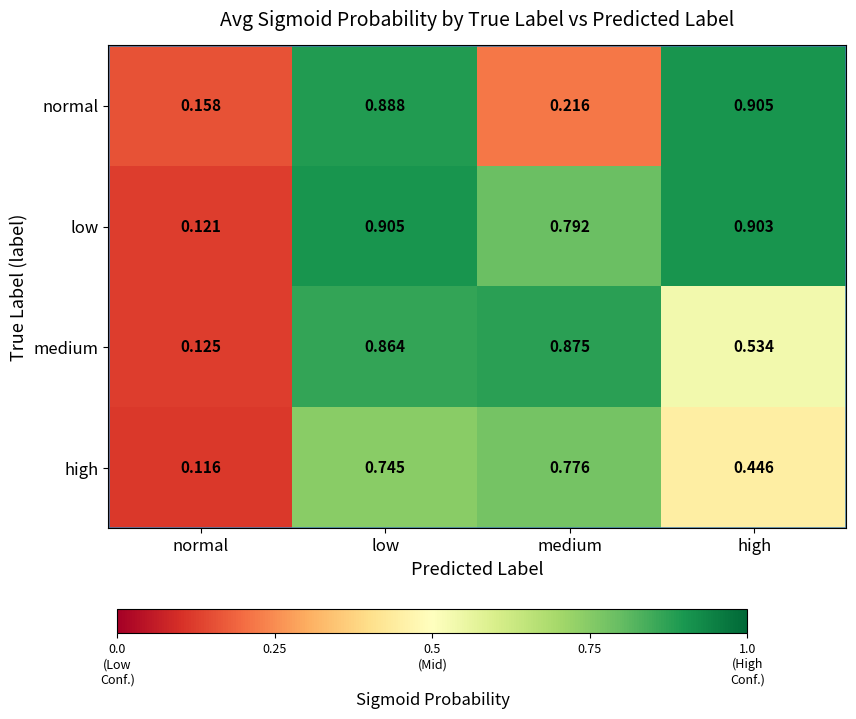

Which category has the lowest value in the normal series?

normal